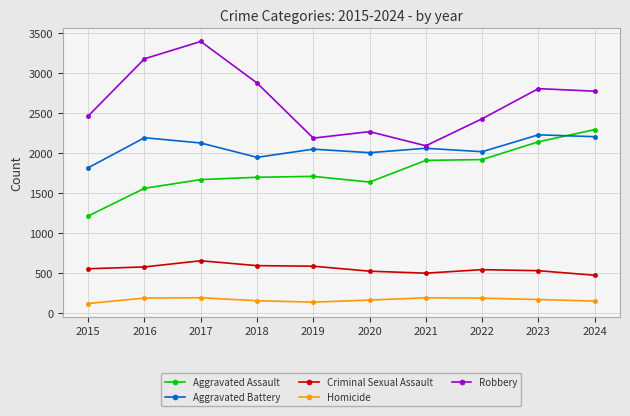

Rank the series at 2016 from lowest to highest value.

Homicide, Criminal Sexual Assault, Aggravated Assault, Aggravated Battery, Robbery